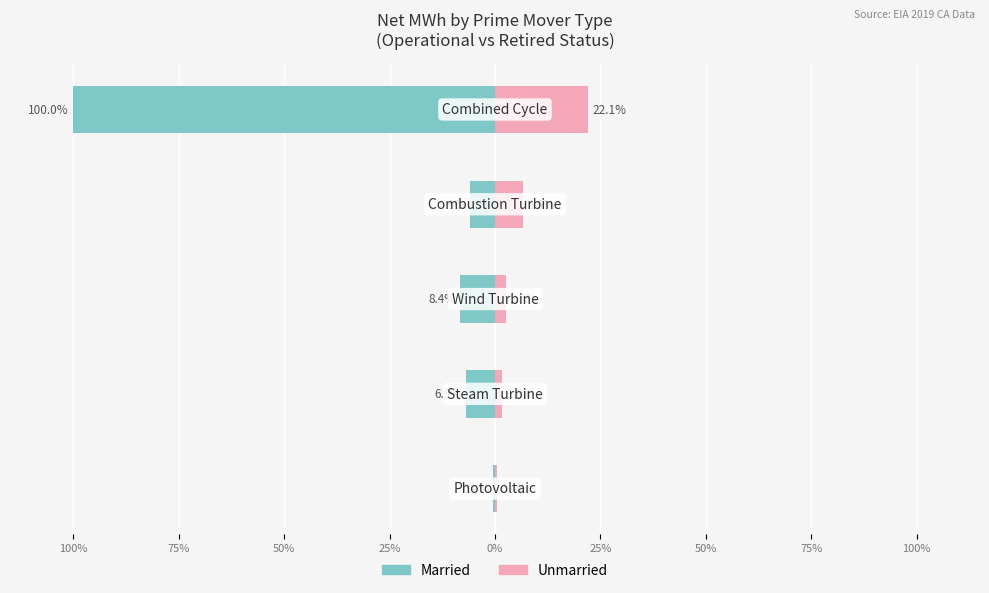

What is the difference between the second highest and second lowest values in the Unmarried series?

4.9